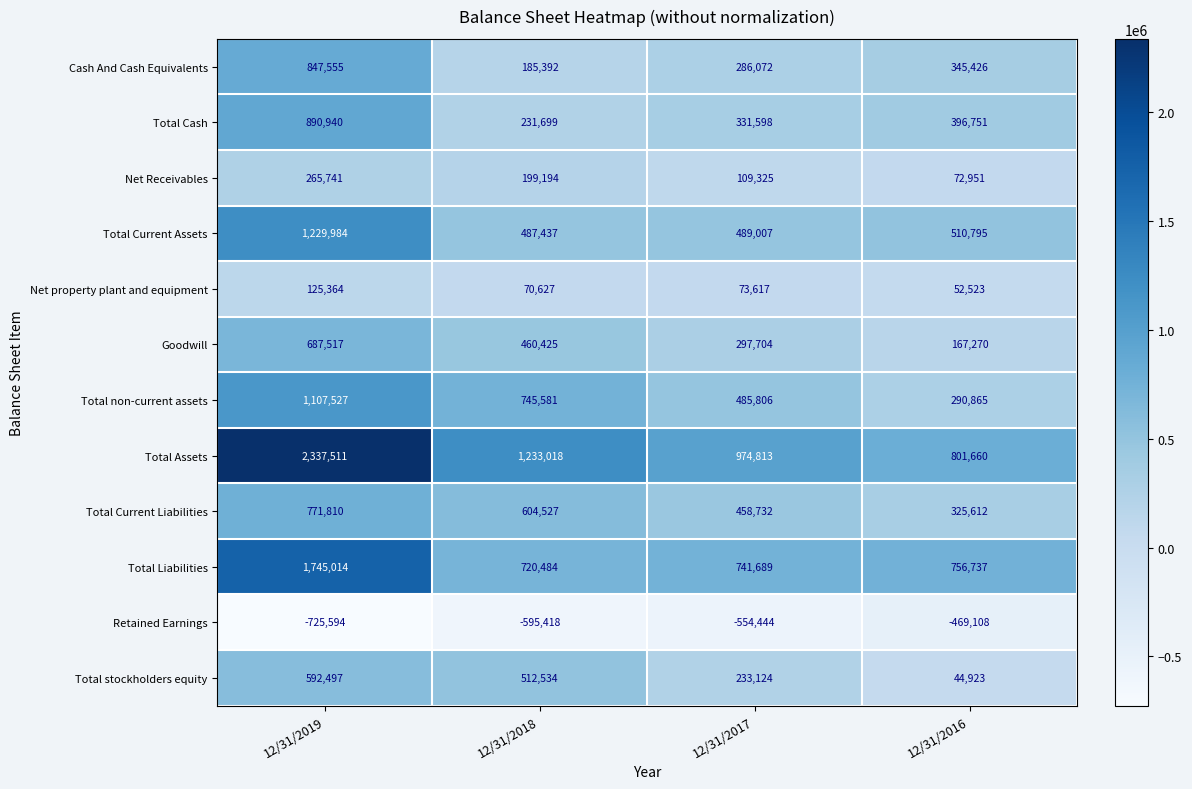

How many distinct data groups are displayed?

12